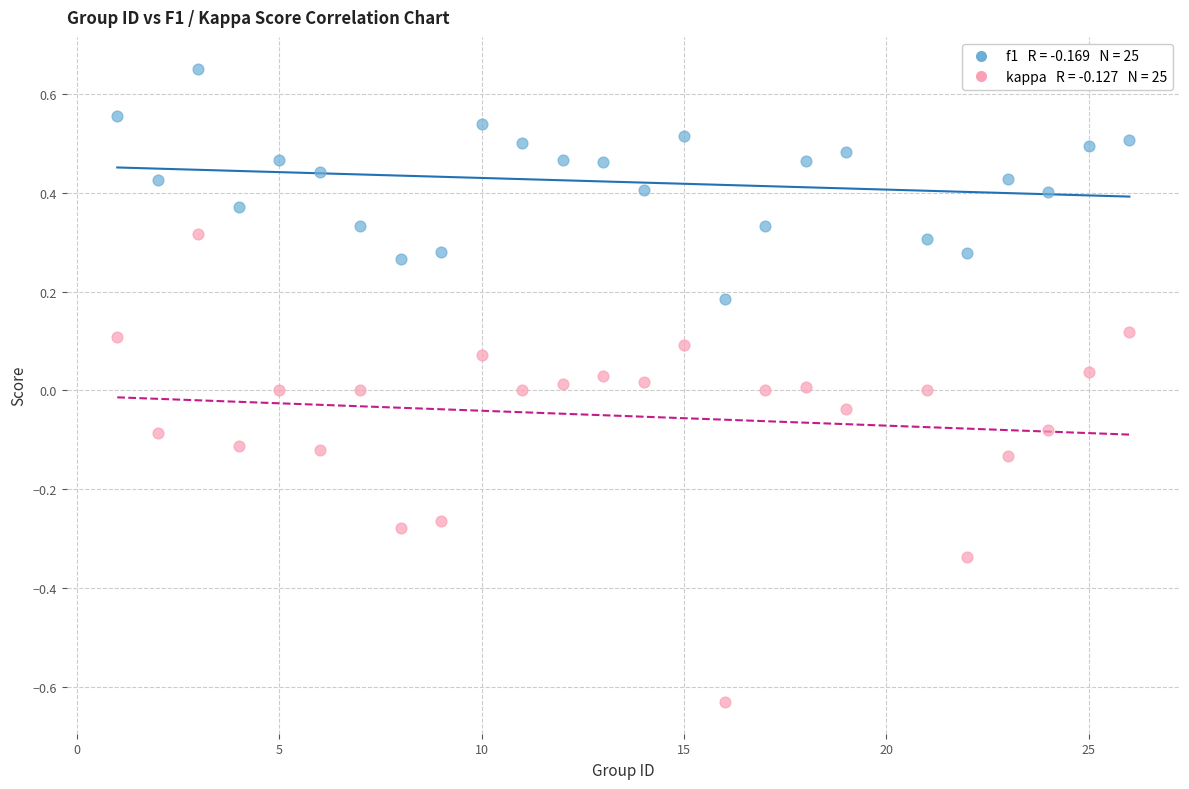

Across all data points, what is the range of X values (max minus min)?

25.0